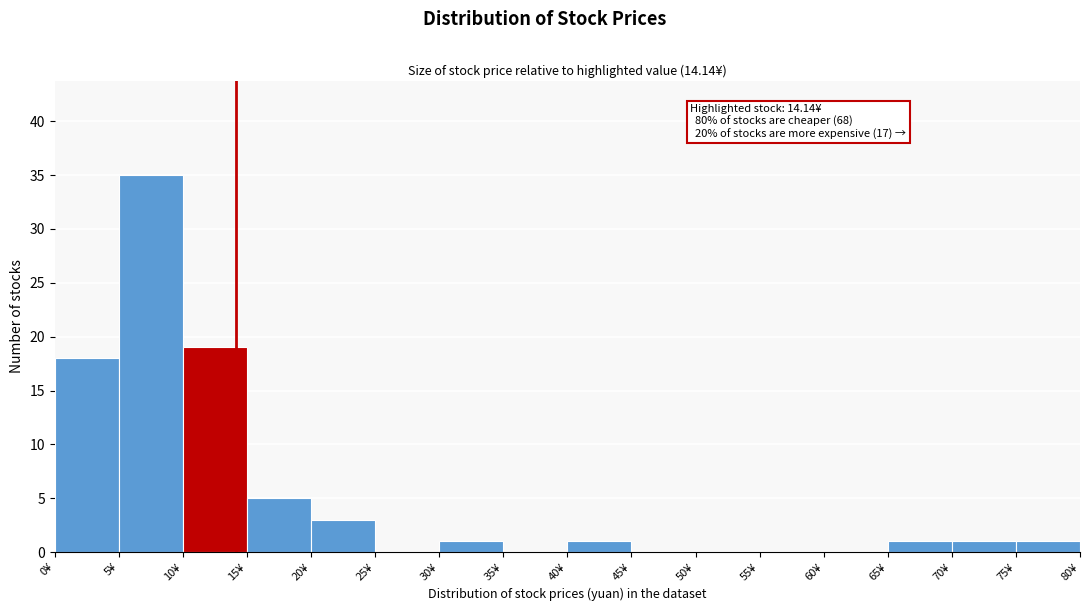

Over which range of the x-axis is the bar tallest?

5 to 10